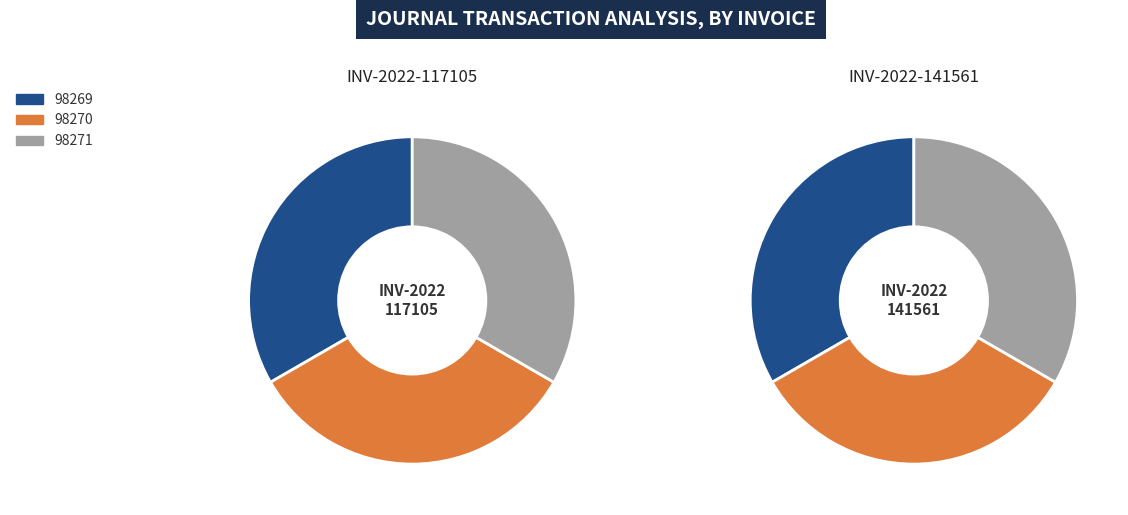

How many segments does this pie chart have?

3